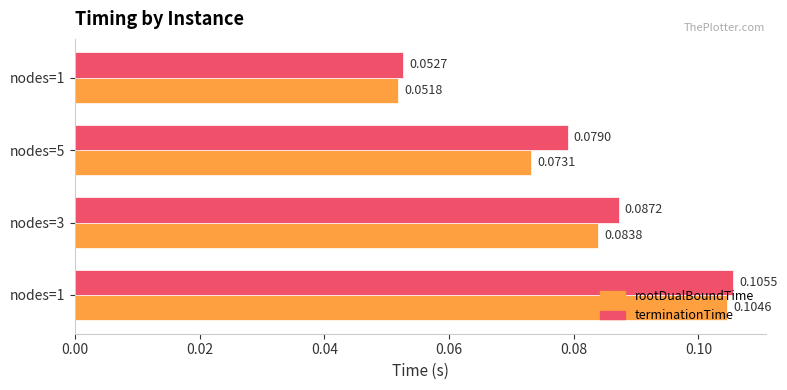

Which series has the largest total across all categories?

terminationTime